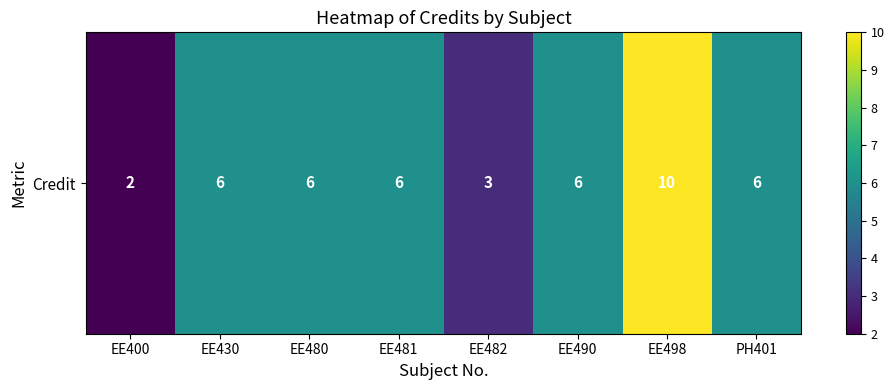

Count the values in the range 6 to 7.

5